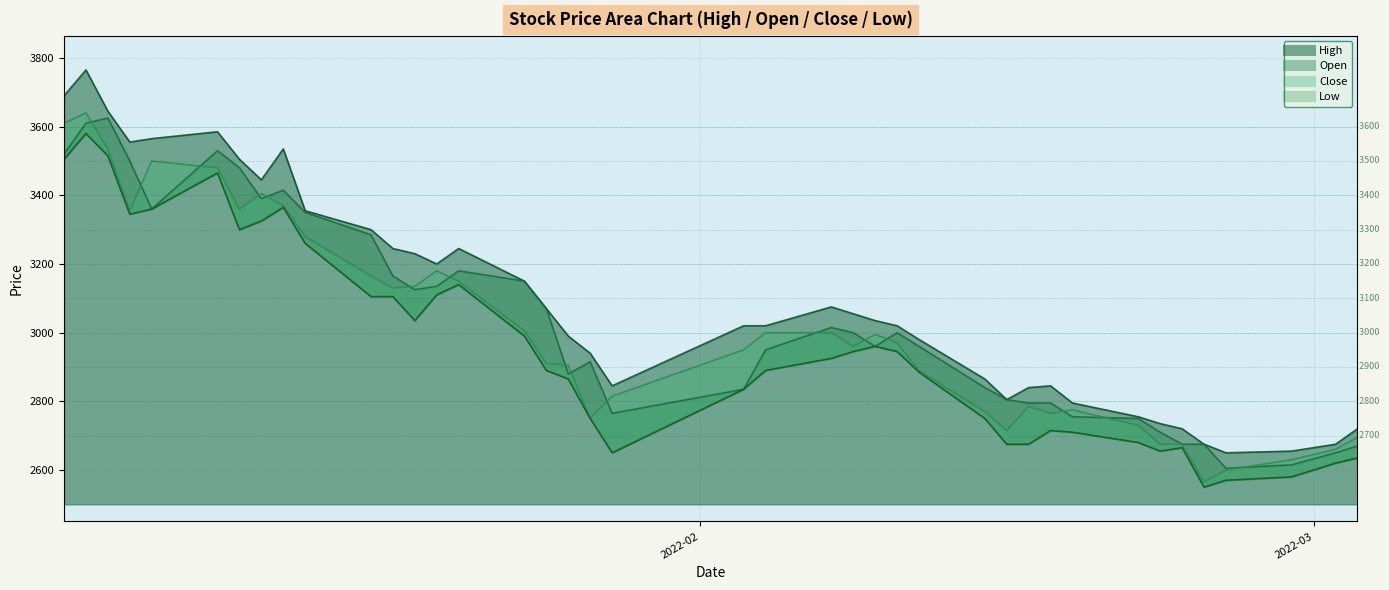

Which series has the largest range (max minus min)?

High